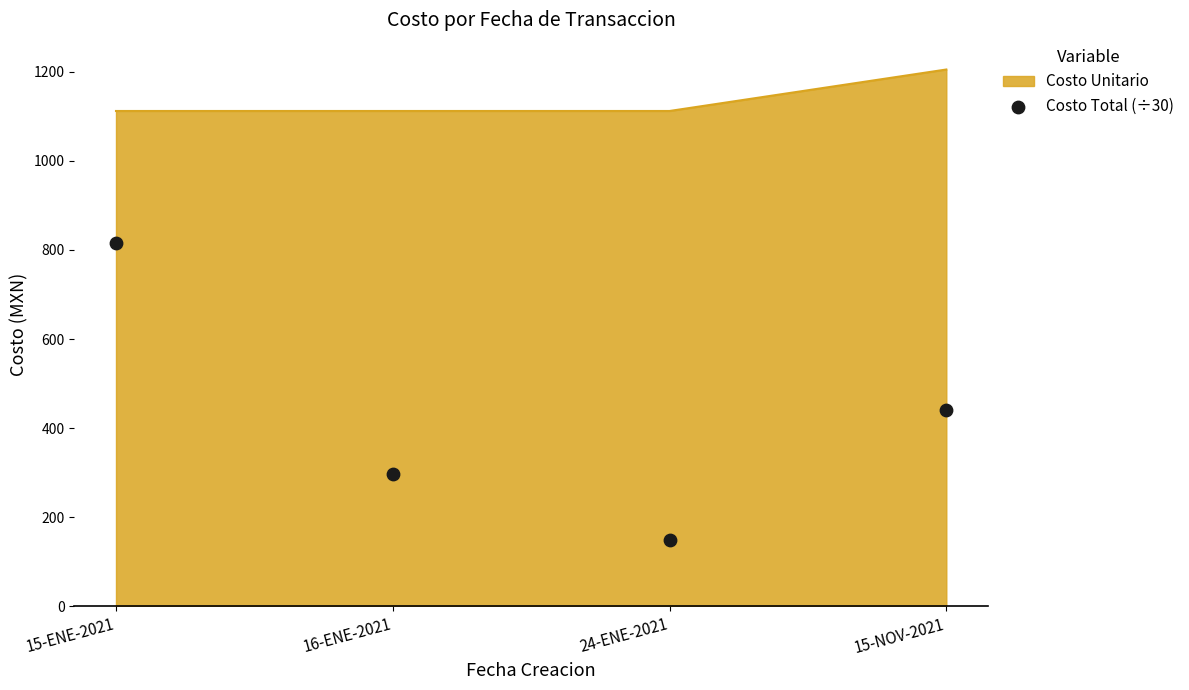

Between 16-ENE-2021 and 24-ENE-2021, which is larger?

16-ENE-2021